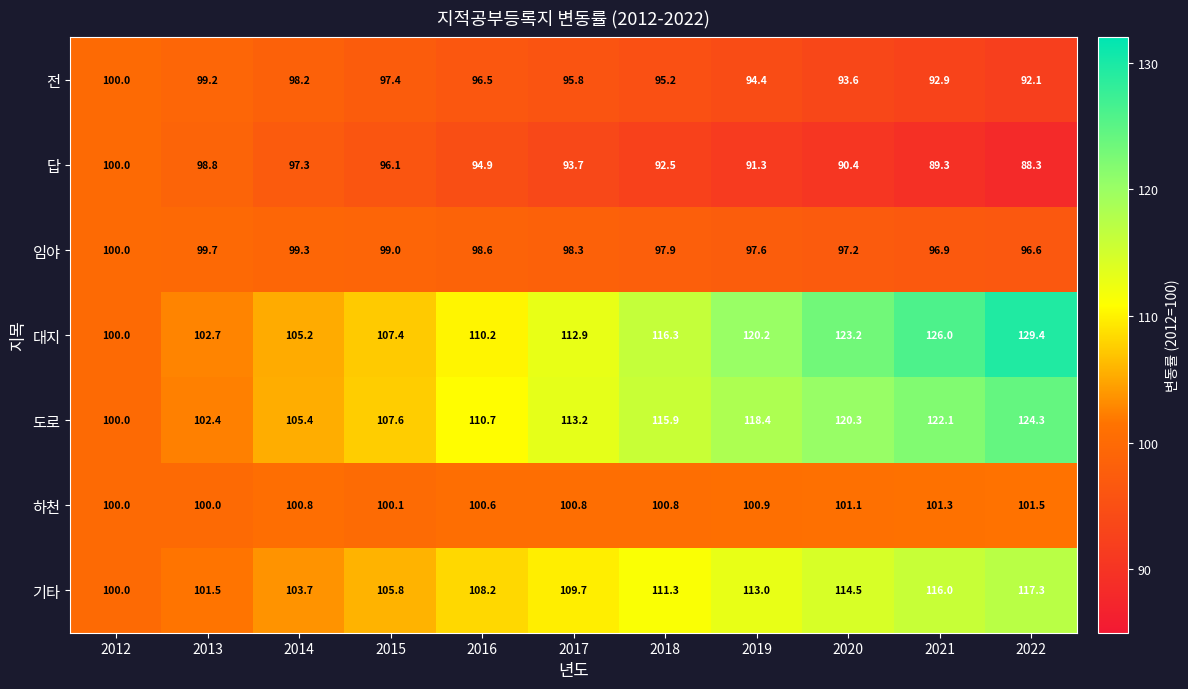

Which series has the widest spread of values?

대지